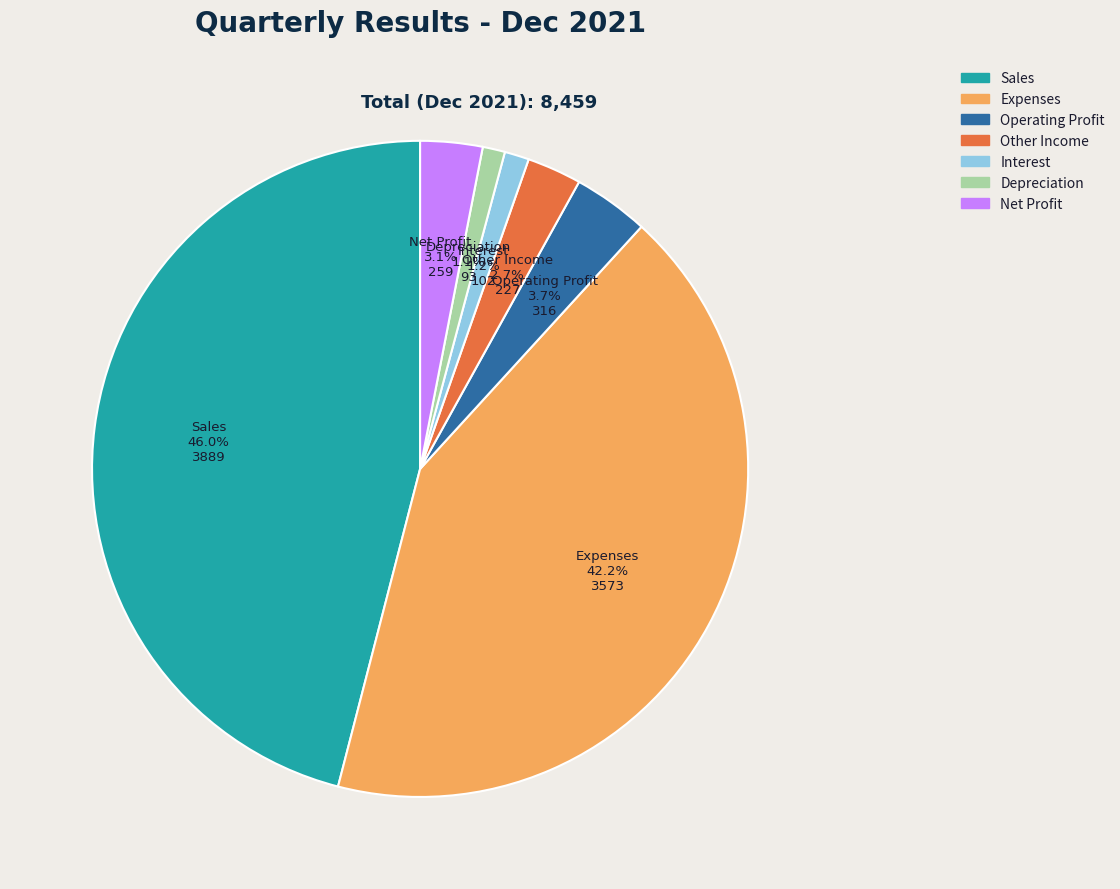

Which category has the biggest portion of the pie?

Sales